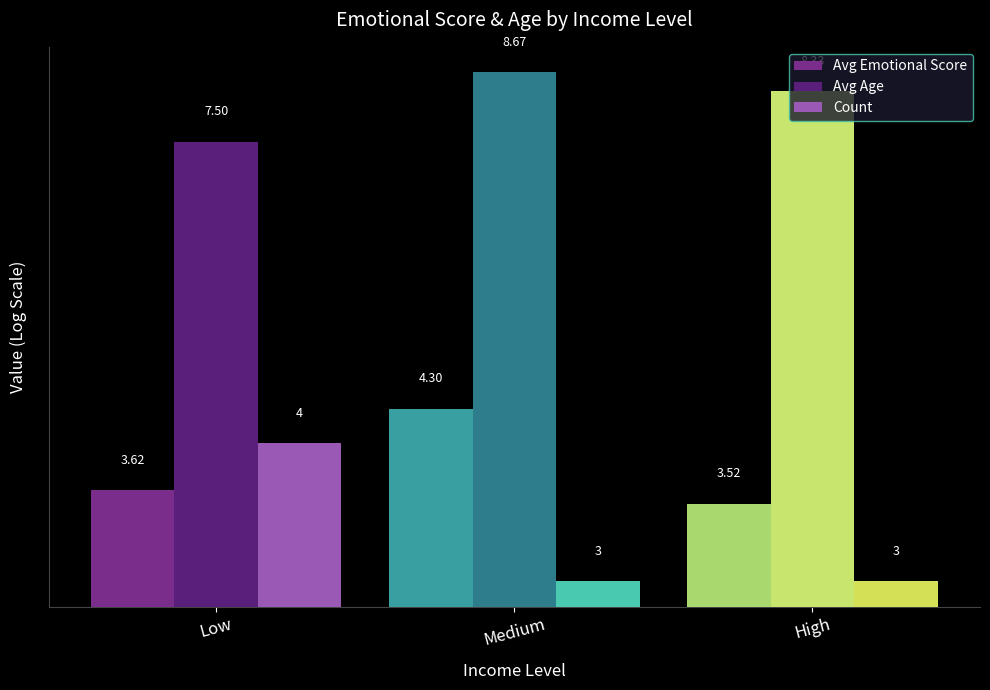

At which label is Avg Emotional Score closest to 3?

High